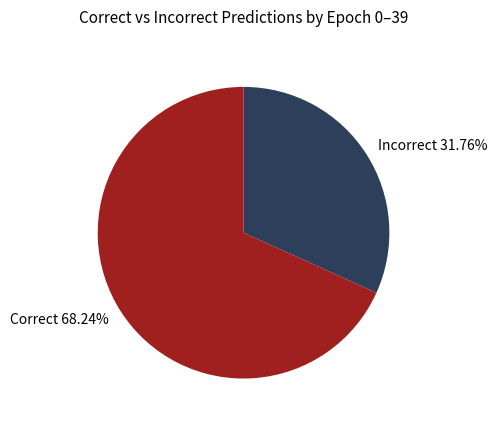

Rank the categories by value from highest to lowest.

Correct 68.24%, Incorrect 31.76%